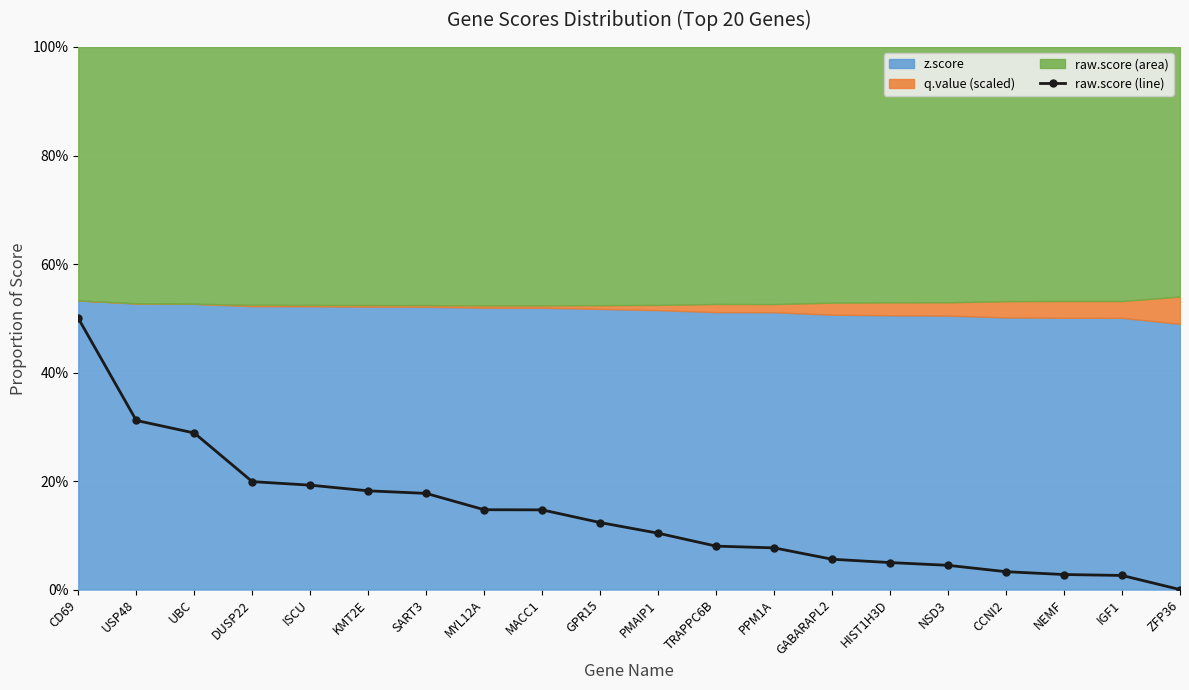

Reading left to right, what are all the values shown in this chart?

1.0	0.6	0.6	0.4	0.4	0.4	0.4	0.3	0.3	0.2	0.2	0.2	0.2	0.1	0.1	0.1	0.1	0.1	0.1	0.0